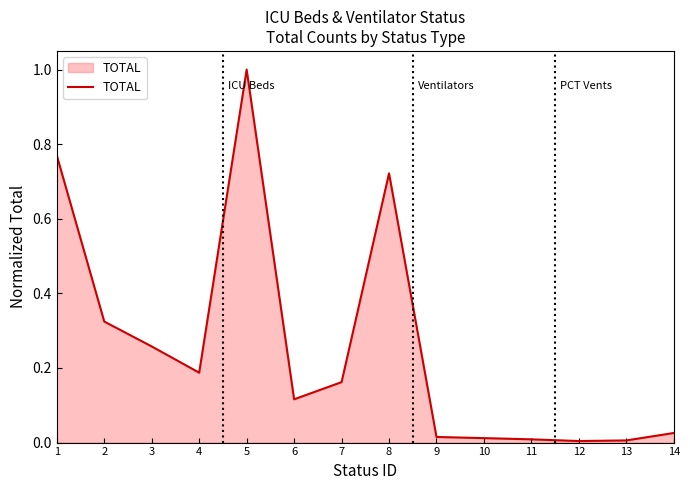

Does the chart display data point markers on the line(s)?

No